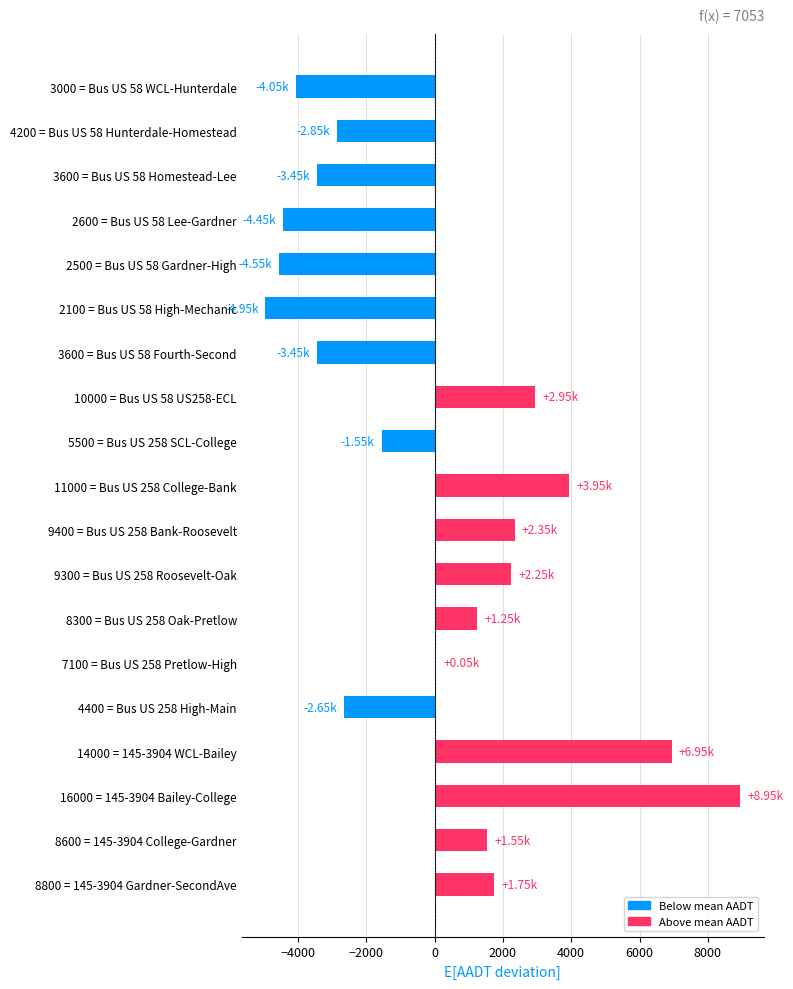

What is the difference between the values at 8300 = Bus US 258 Oak-Pretlow and 2600 = Bus US 58 Lee-Gardner?

5700.0